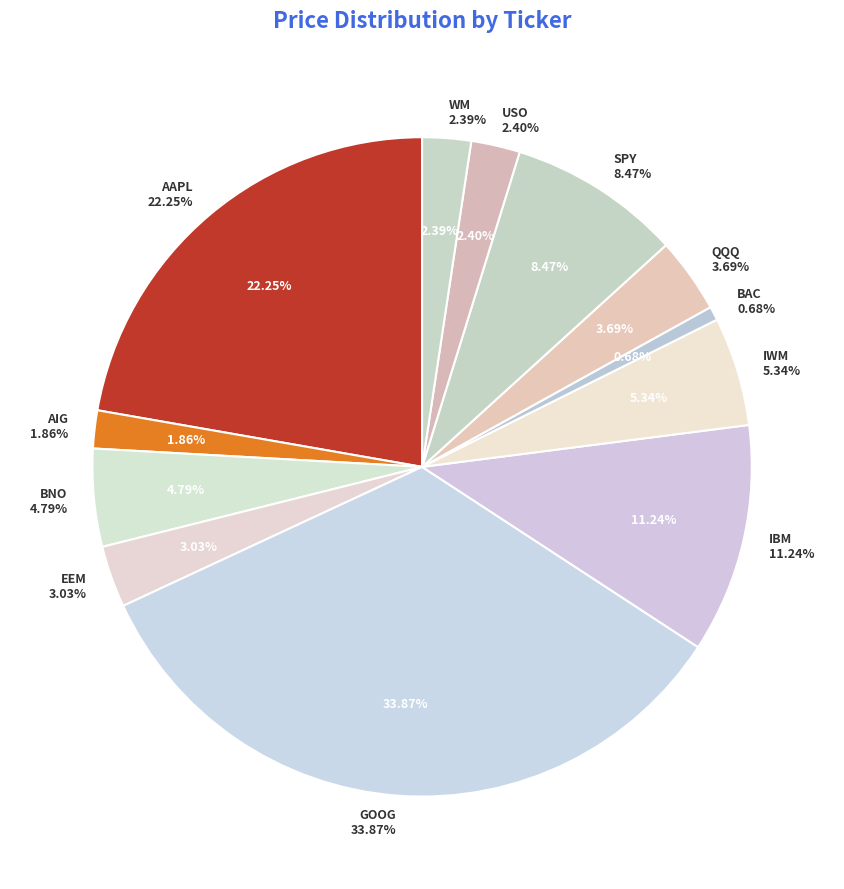

Which category has the smallest portion of the pie?

BAC